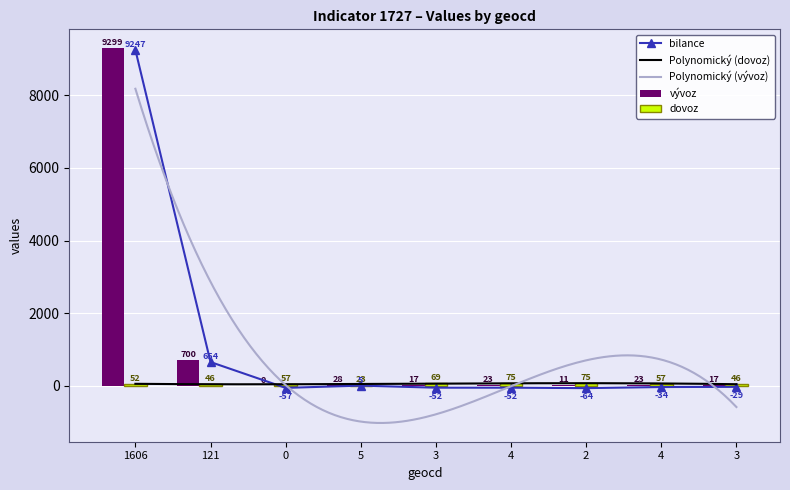

What is the maximum value for bilance?

9247